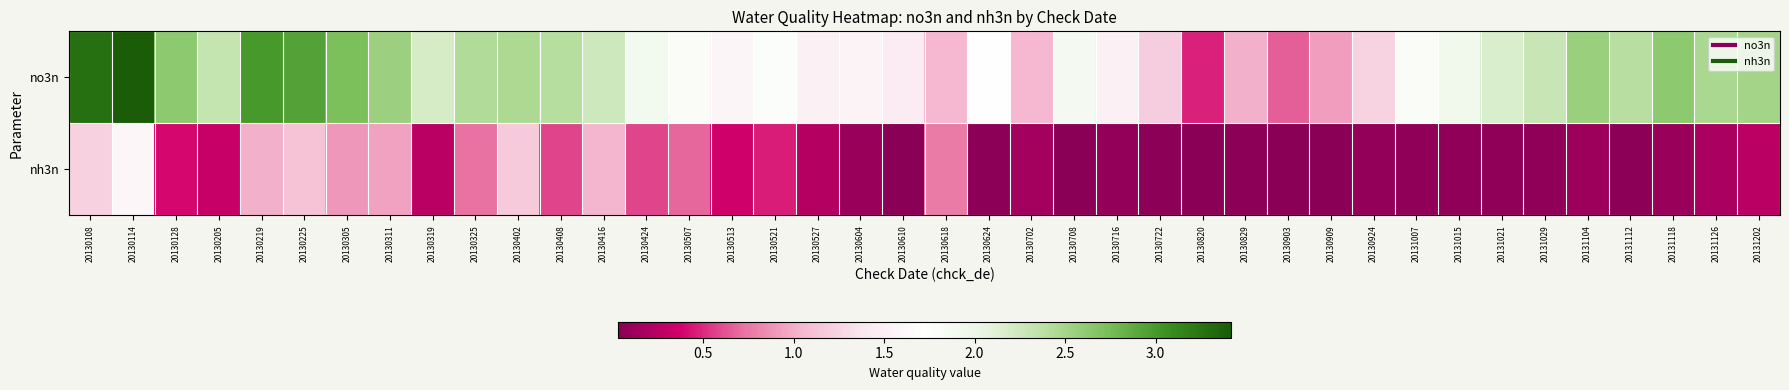

At how many categories does at least one series exceed 1?

37